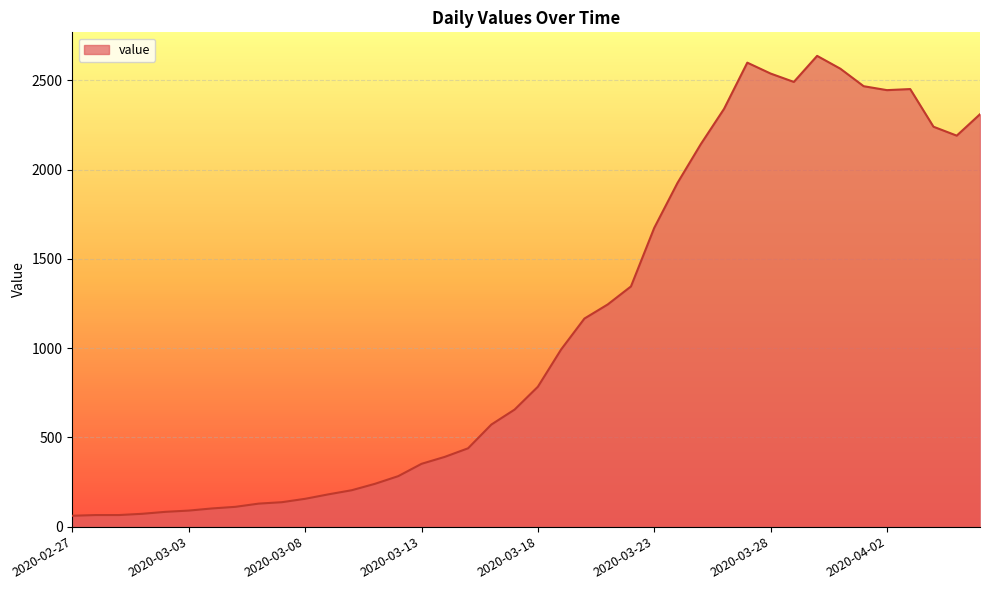

What is the maximum value shown in the chart?

2638